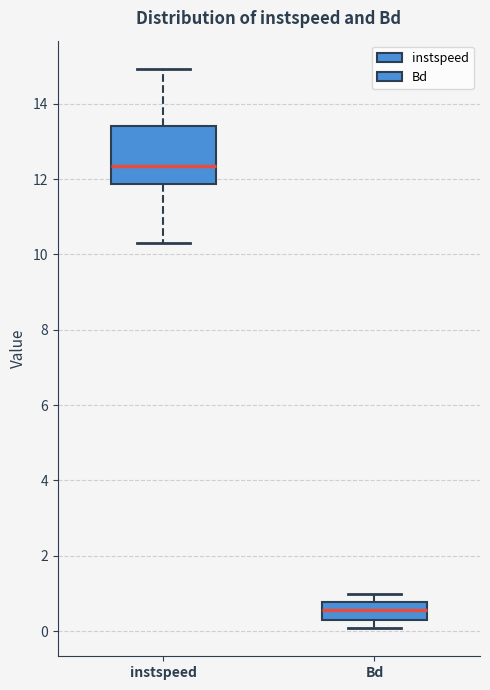

Which box is the tallest, from its lower edge to its upper edge?

instspeed